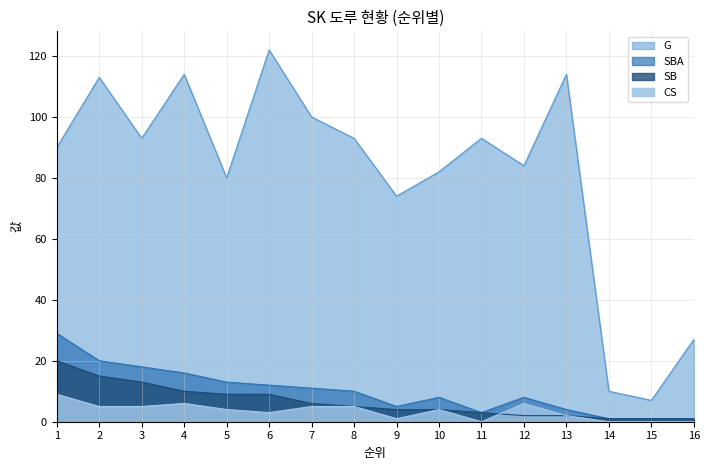

How many lines are shown in the chart?

4